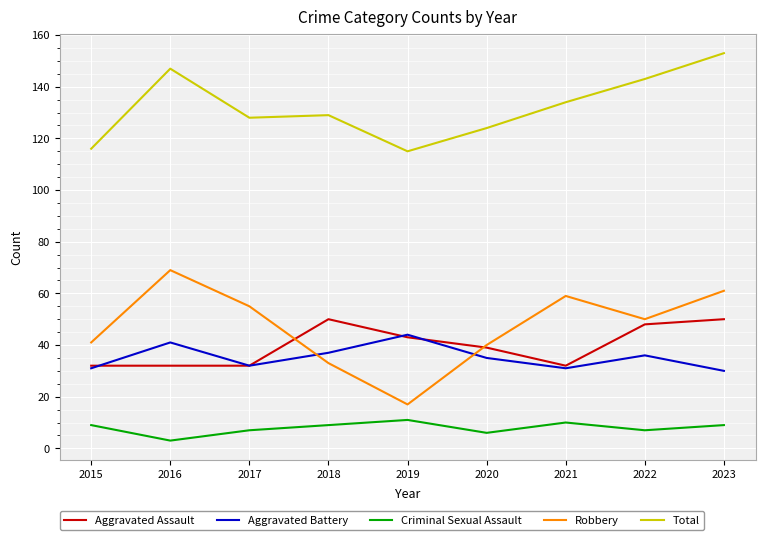

At which category is the sum across all series the highest?

2023